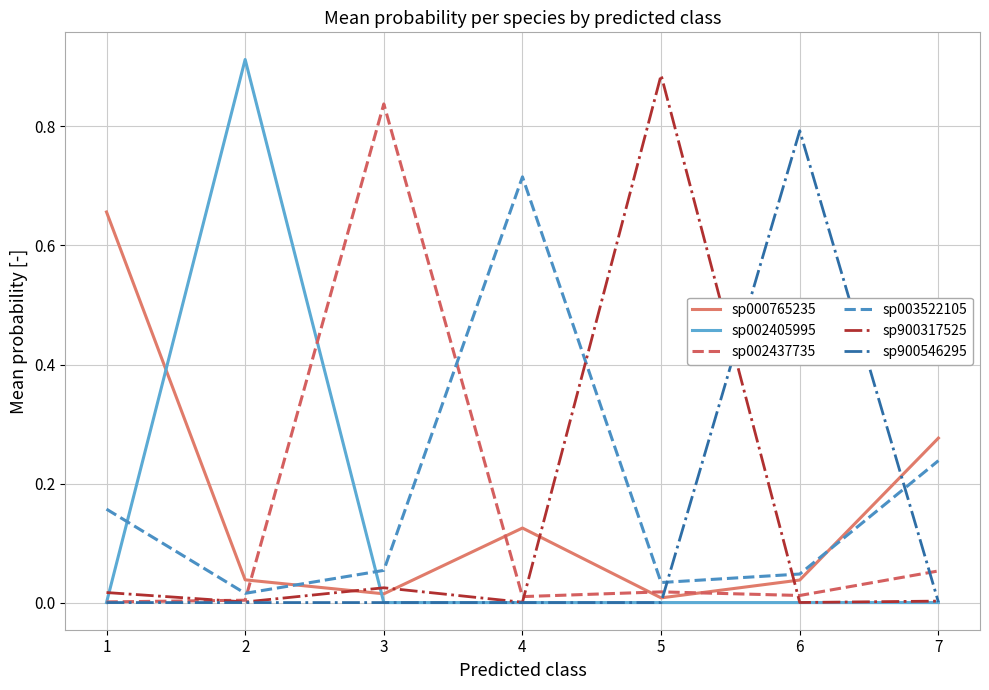

The value of sp002437735 at 2 is 0.0. True or false?

True